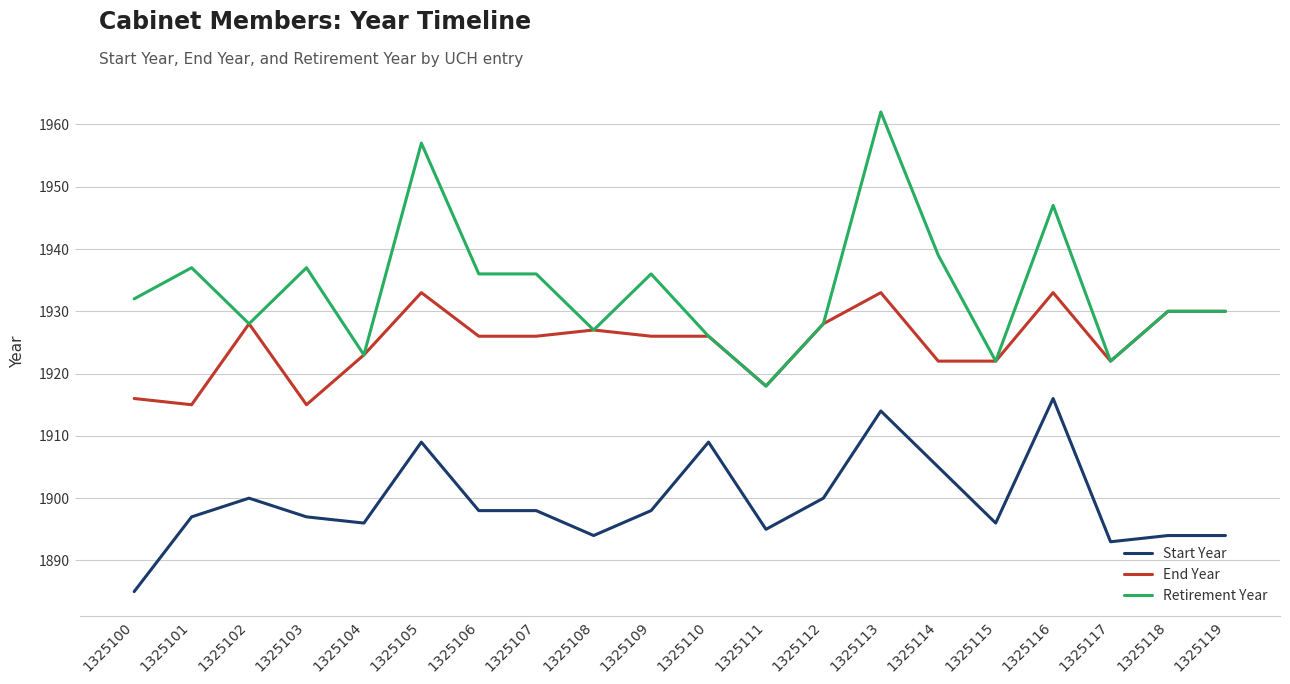

What is the approximate value of Retirement Year at 1325117, to the nearest 5?

1920